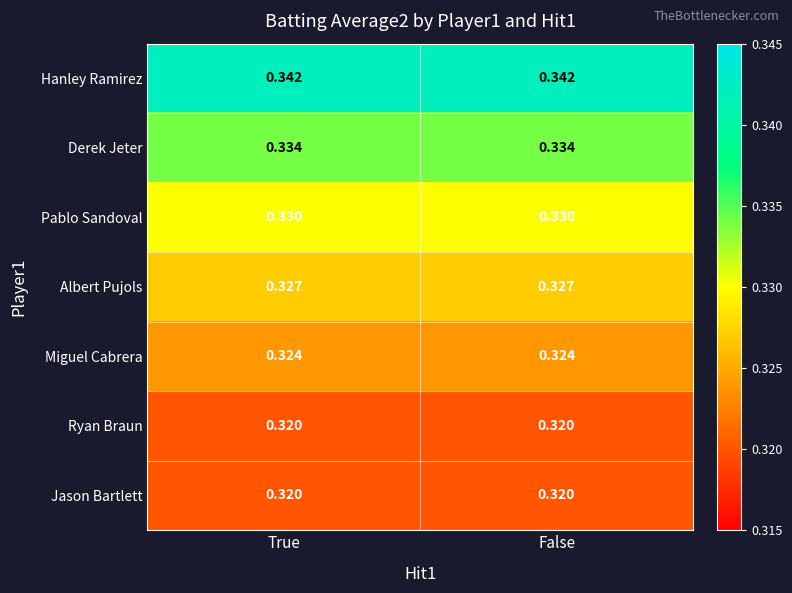

What is the minimum value shown in the chart?

0.3